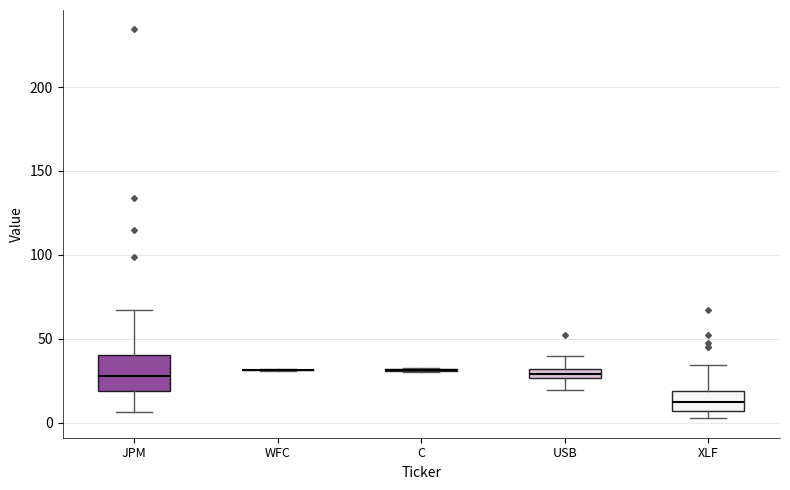

Comparing the boxes themselves (not the whiskers), which one is the tallest?

JPM